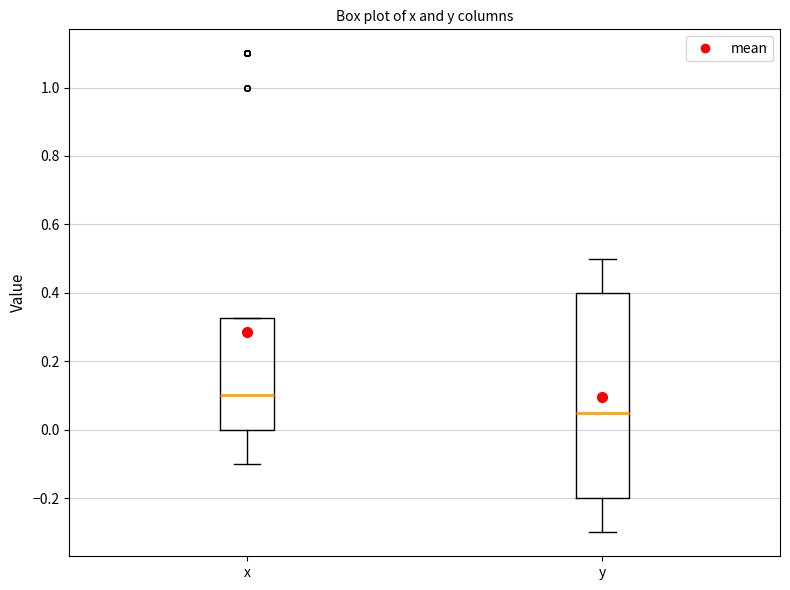

Which box's median line is the lowest?

y